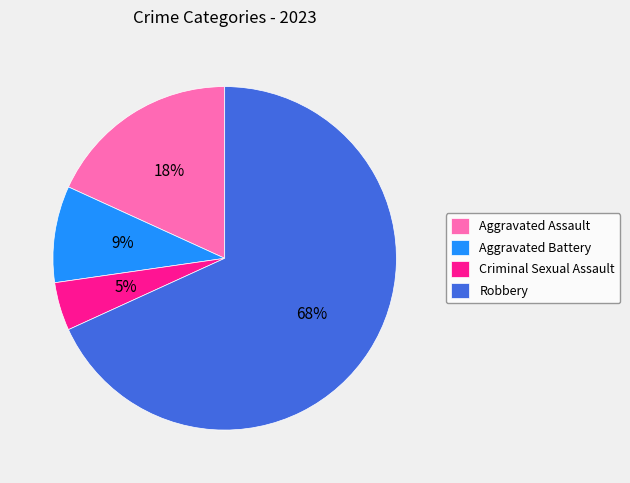

To the nearest percent, what portion does Criminal Sexual Assault represent?

5%